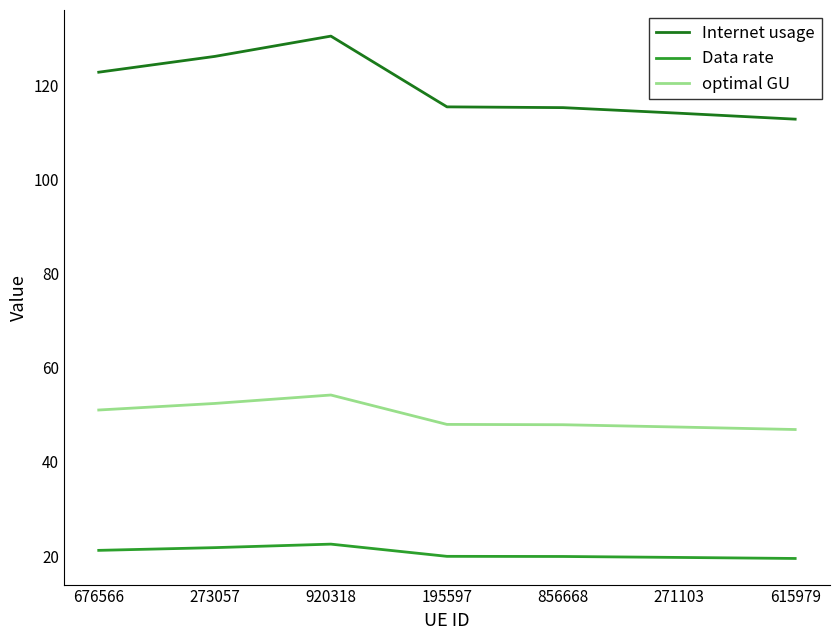

What is the minimum value shown in the chart?

19.5